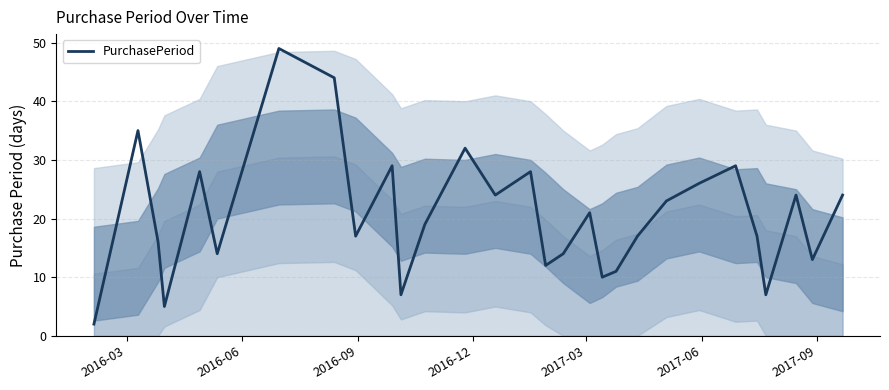

What is the difference between the maximum and minimum values?

47